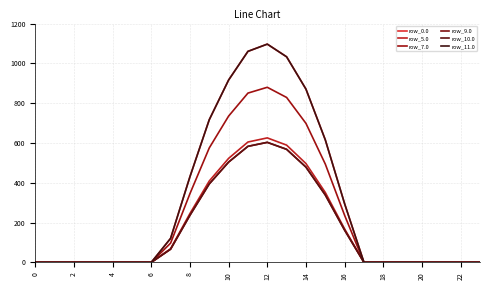

Is this an area chart (filled region under the line)?

No